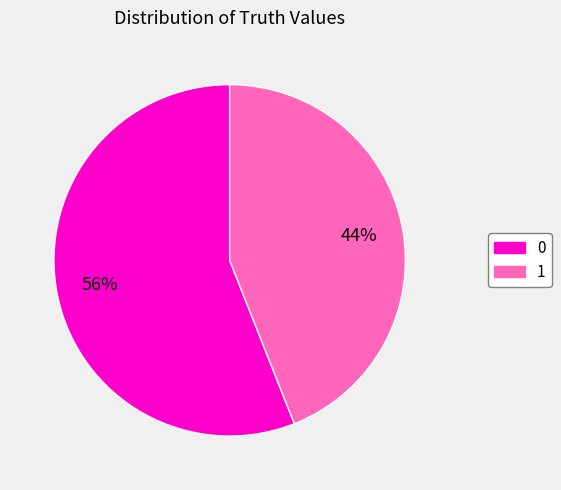

Count the number of slices in the pie.

2